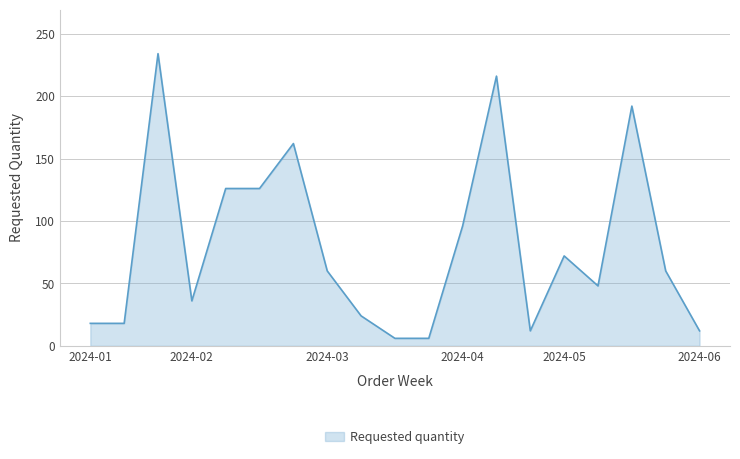

What is the difference between the maximum and minimum values?

228